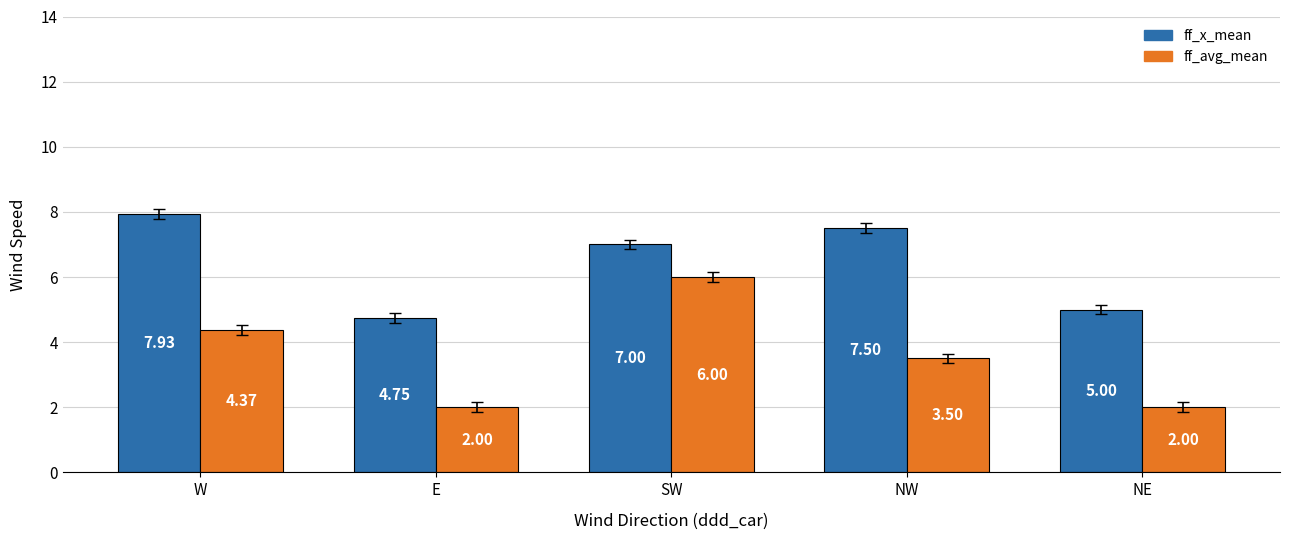

Which series has the largest range (max minus min)?

ff_avg_mean